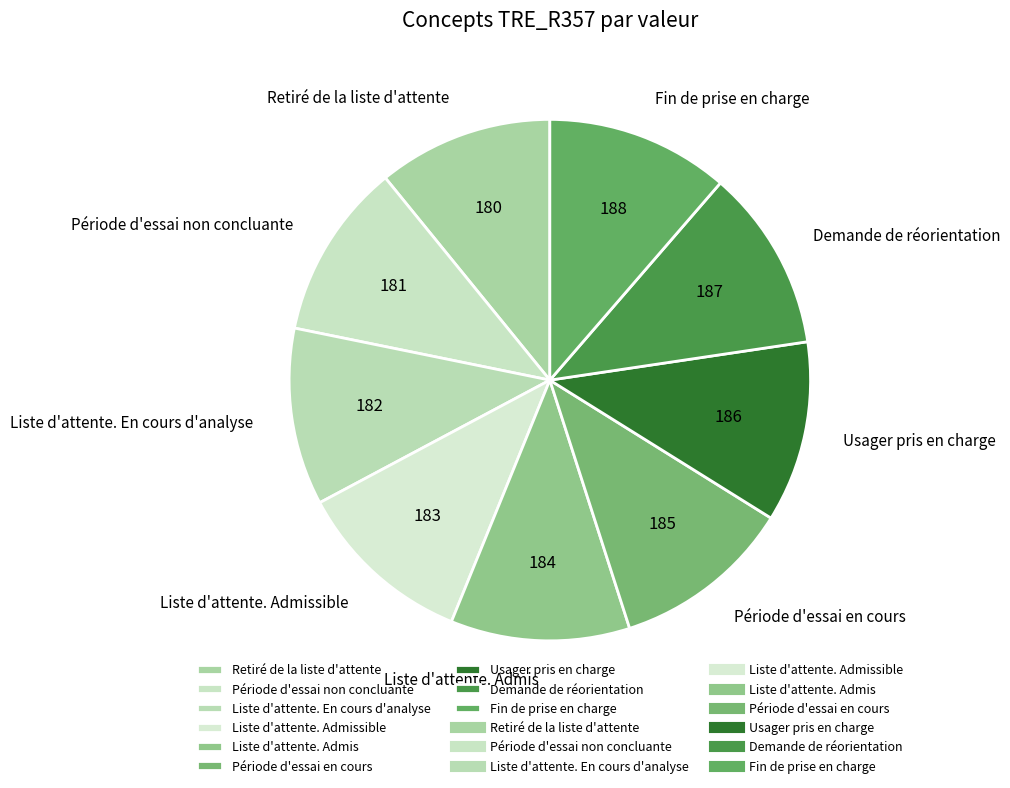

Approximately how many times larger is the value at Usager pris en charge compared to Liste d'attente. Admis?

1.0